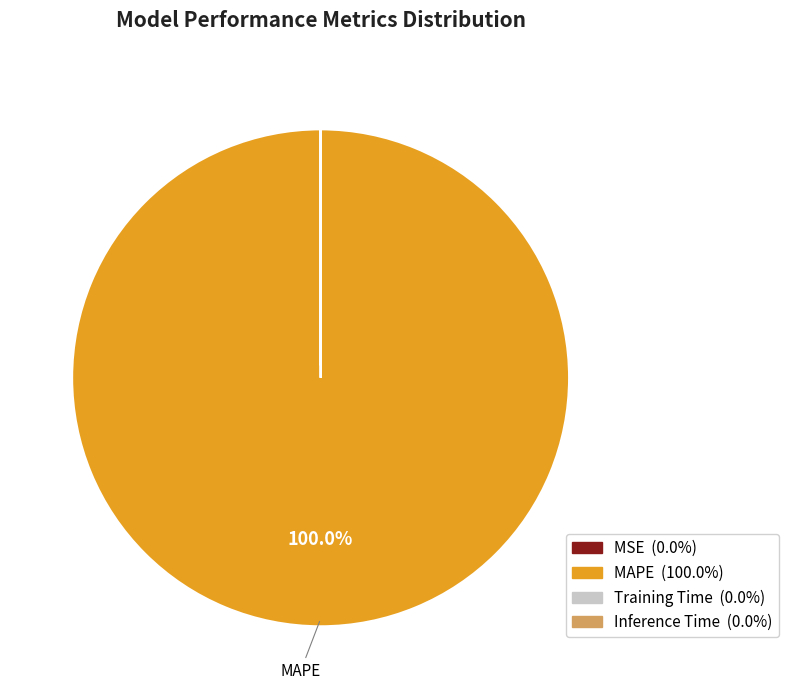

Is there a majority slice in this chart?

Yes